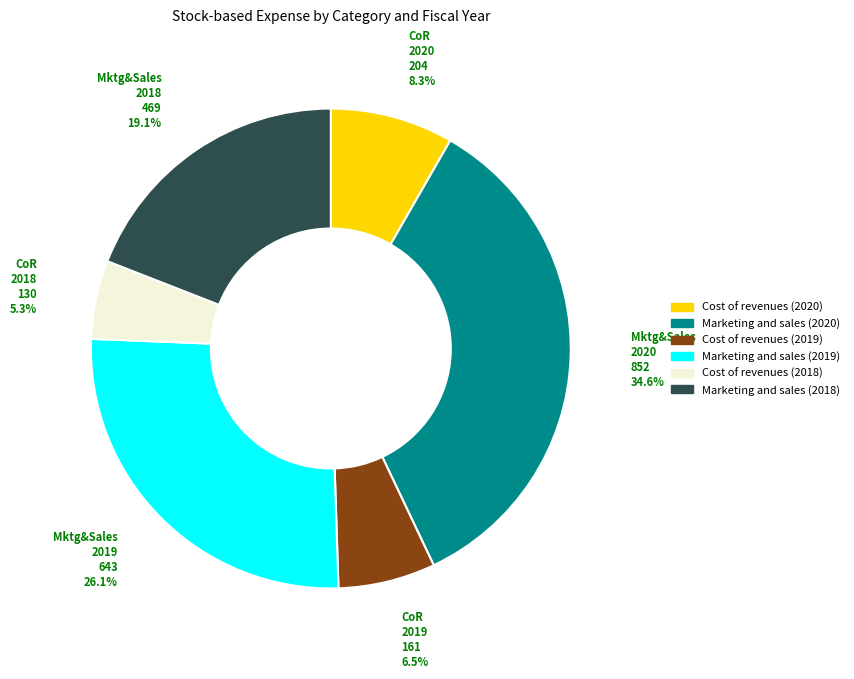

Is there any slice that represents more than half of the pie?

No